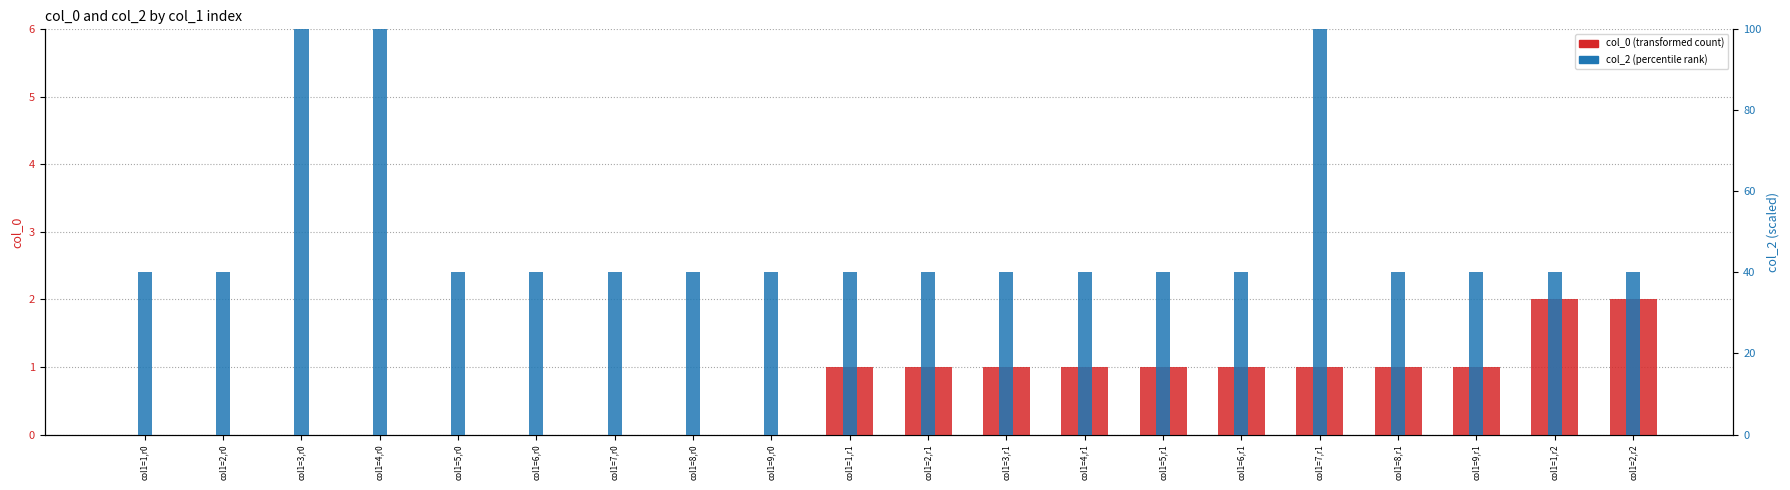

How many values in the col_2 (percentile rank) series exceed 40?

3